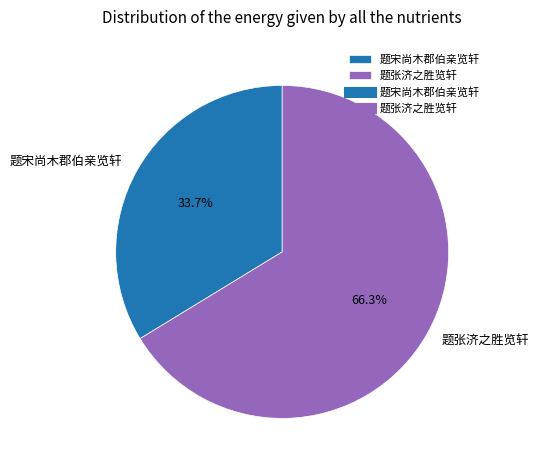

To the nearest percent, what portion does 题张济之胜览轩 represent?

66%